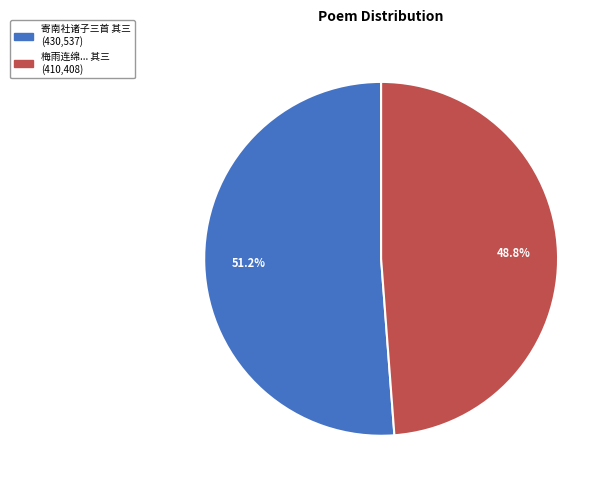

Does any single category account for the majority?

Yes